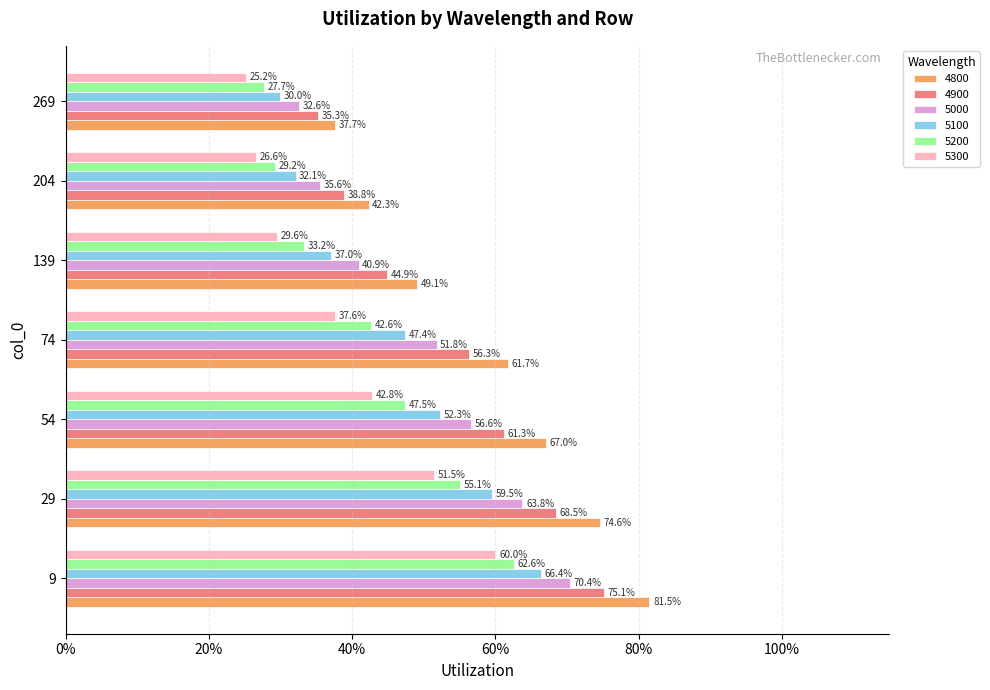

What is the total value across all series at 54?

3.3